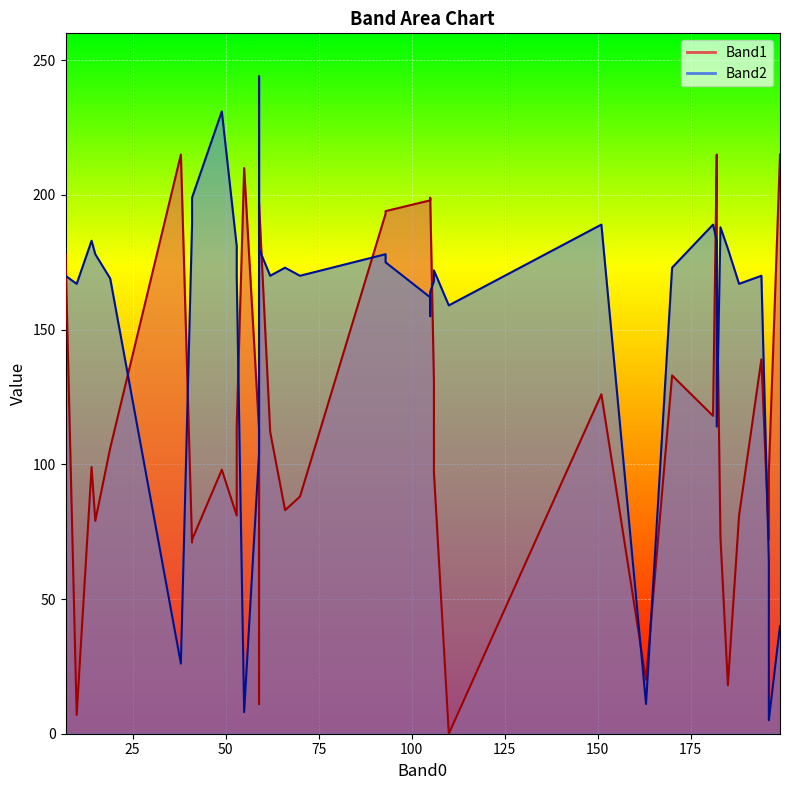

Reading left to right, list all the values displayed in this chart.

Band1: 215	126	73	133	99	215	118	139	11	113	106	114	97	215	72	79	210	98	97	7	198	197	198	194	198	193	199	178	83	171	18	81	20	88	71	72	81	131	0	112
Band2: 183	189	188	173	183	40	189	170	244	104	169	170	172	26	64	178	8	231	5	167	162	180	155	175	157	178	164	170	173	114	180	167	11	170	189	199	181	168	159	170